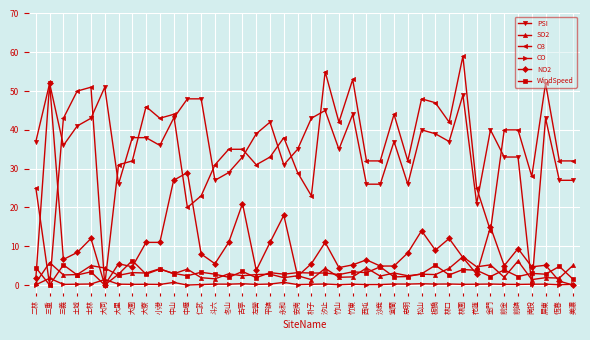

What are all the series names shown in the legend?

PSI, SO2, O3, CO, NO2, WindSpeed